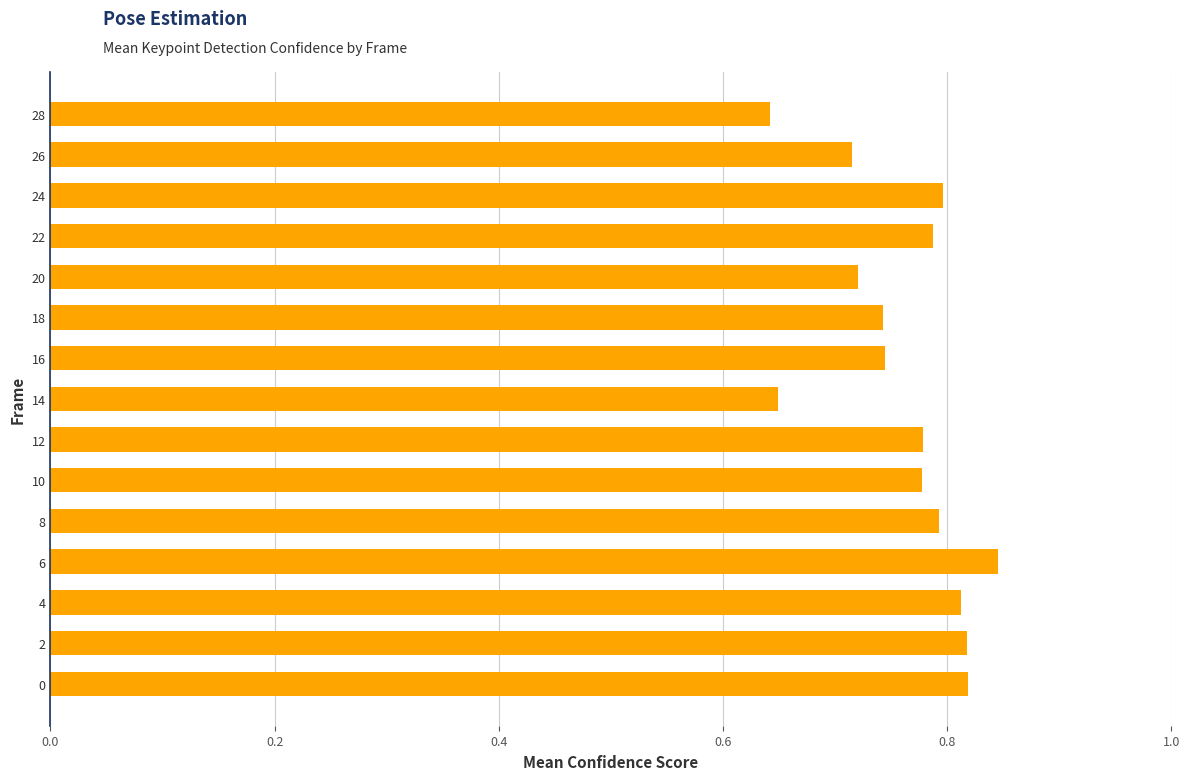

What is the sum of the values at 2 and 6?

1.7